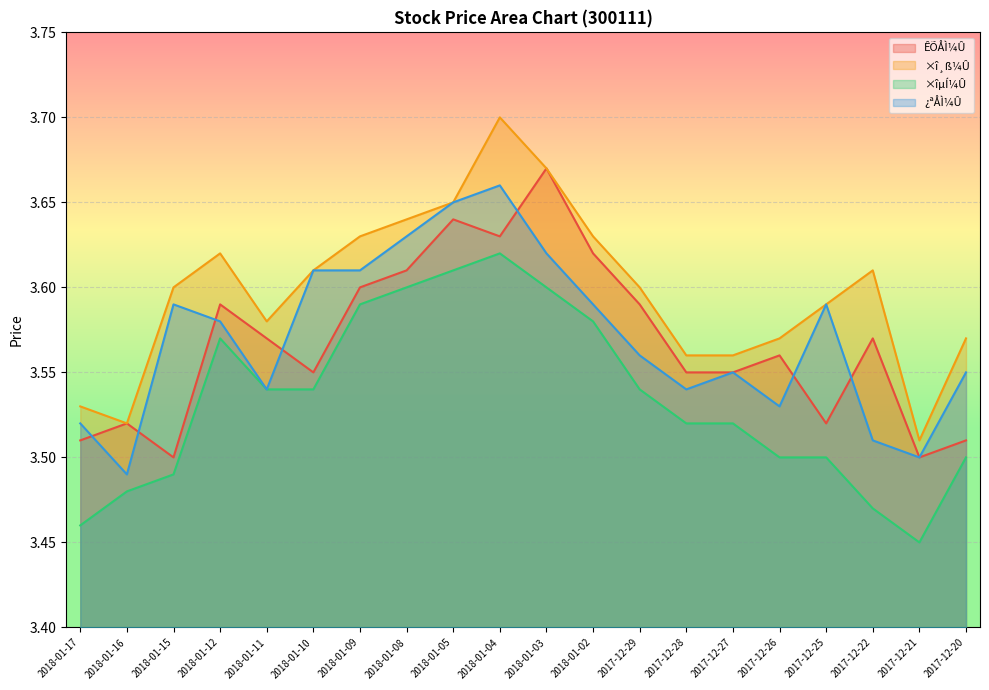

What position from the right is 2018-01-16?

19